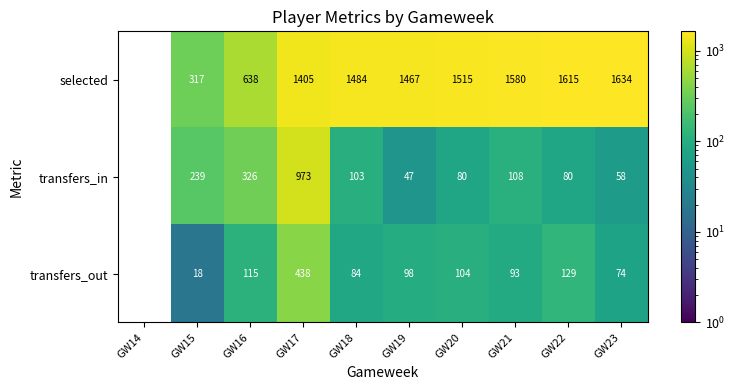

What is the sum of all transfers_in values?

2014